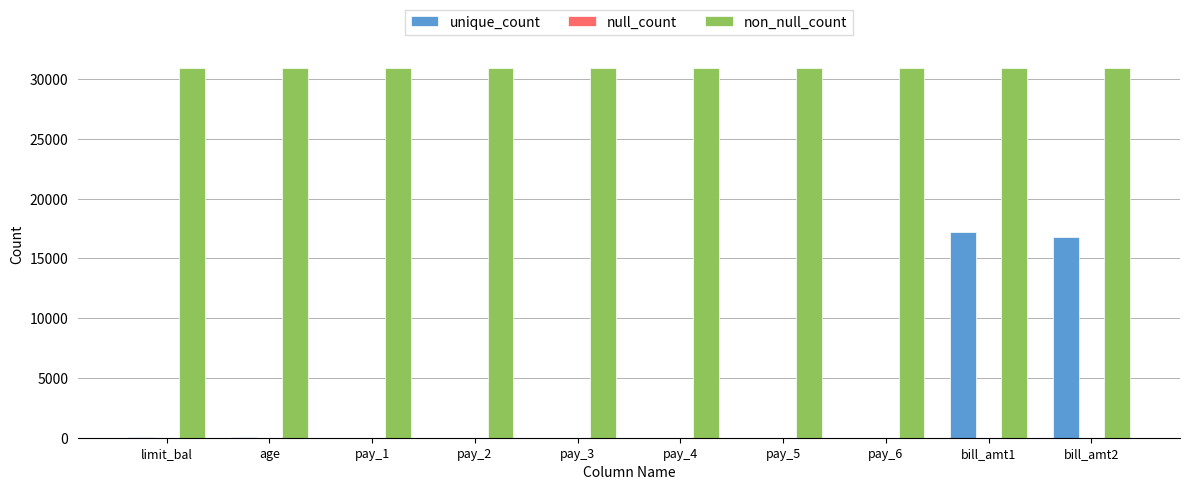

Is the value of unique_count at pay_6 greater than the value of non_null_count at pay_4?

No